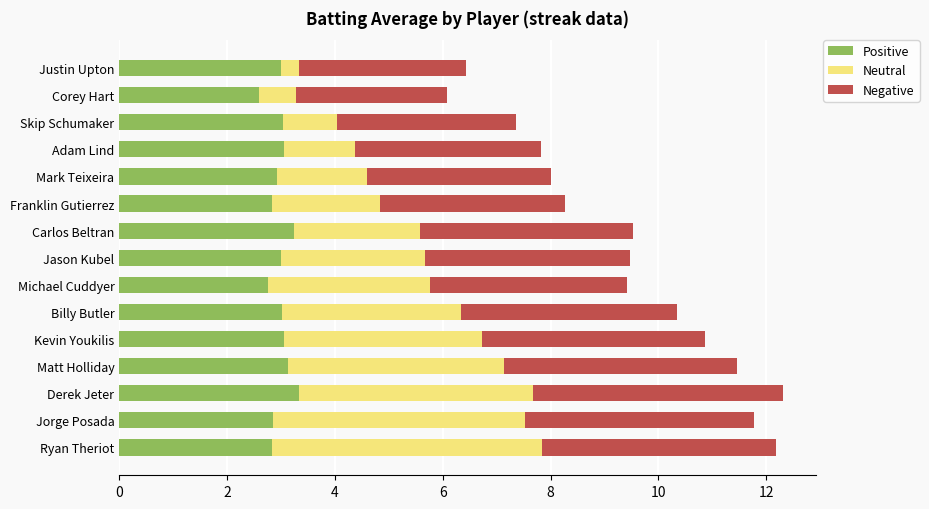

What is the difference between the maximum and minimum values in the Positive series?

0.7